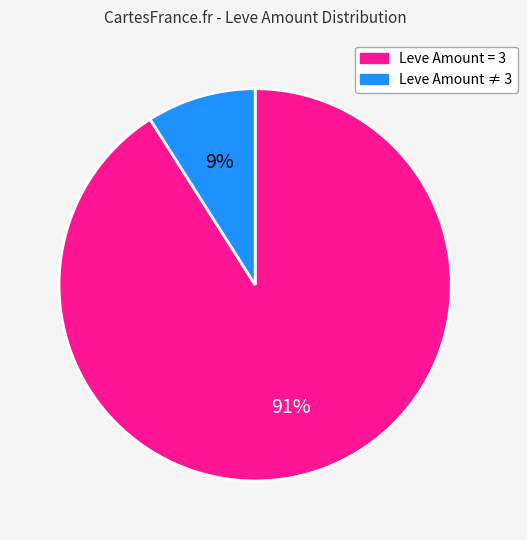

Does any single category account for the majority?

Yes